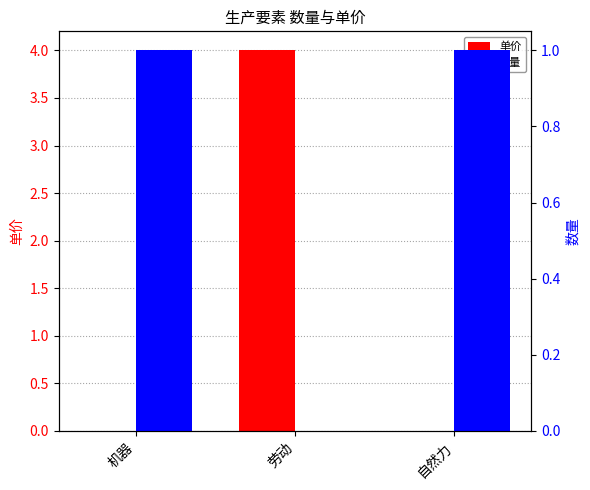

What is the approximate value of 数量 at 机器?

1.0